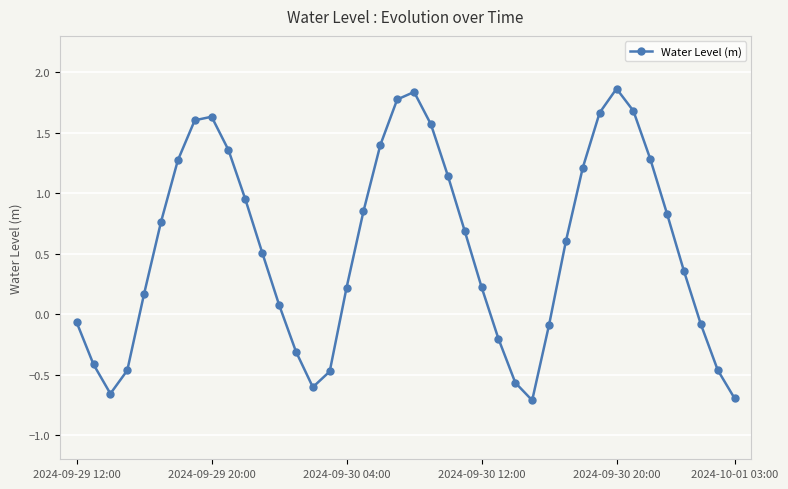

What is the value of the 25th point from the left?

0.2